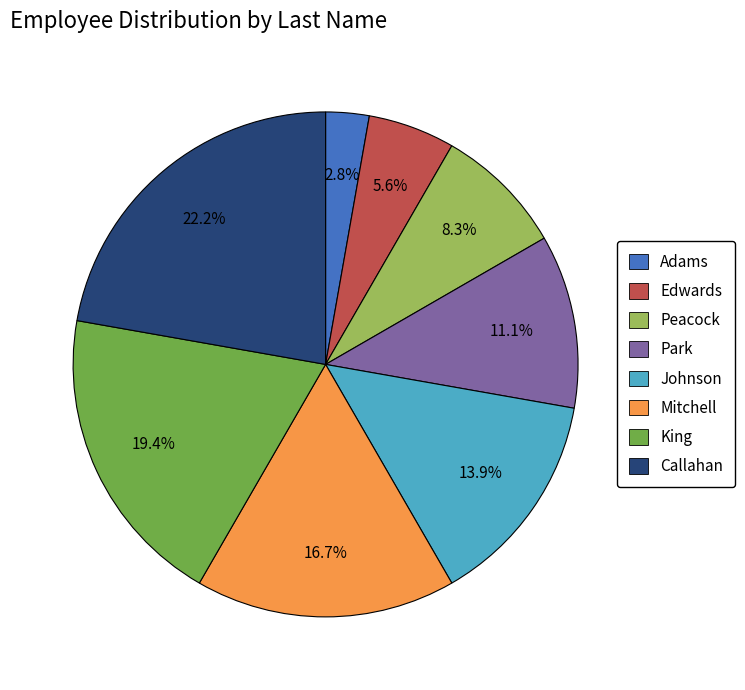

Which has a higher value, Park or King?

King